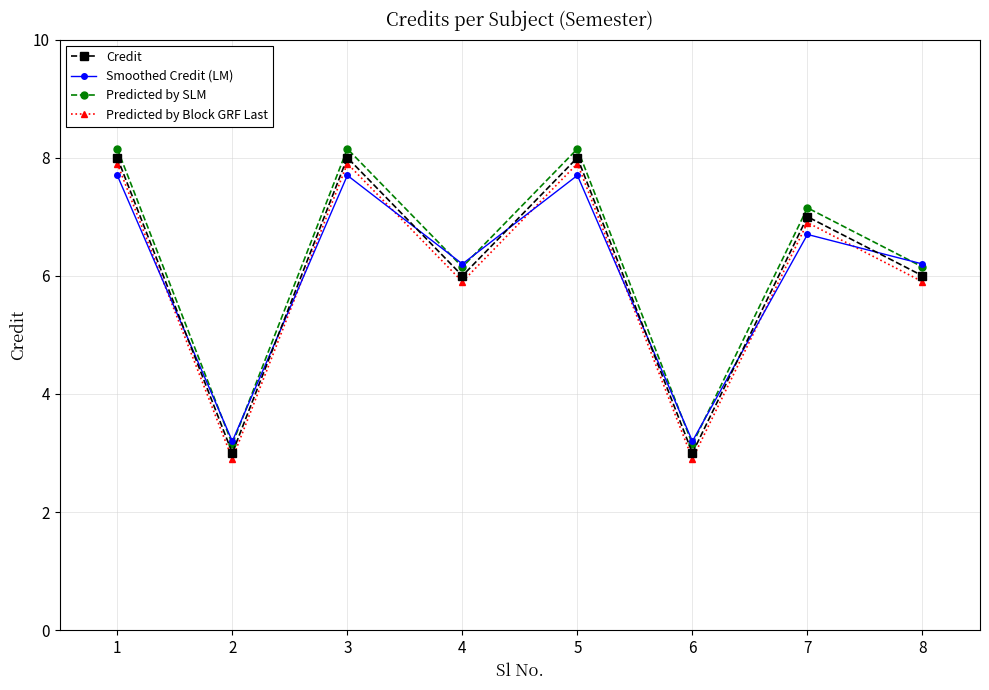

True or false: Predicted by SLM and Credit intersect in this chart.

False